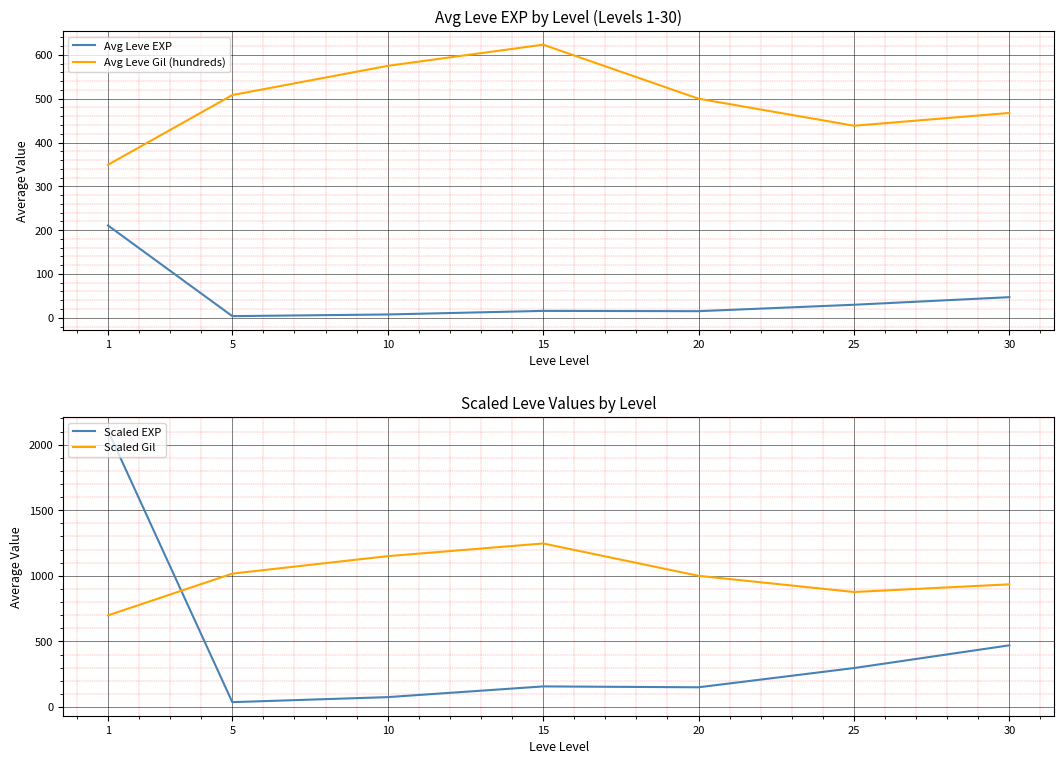

What is the difference between the maximum and minimum values in the Avg Leve Gil (hundreds) series?

274.2